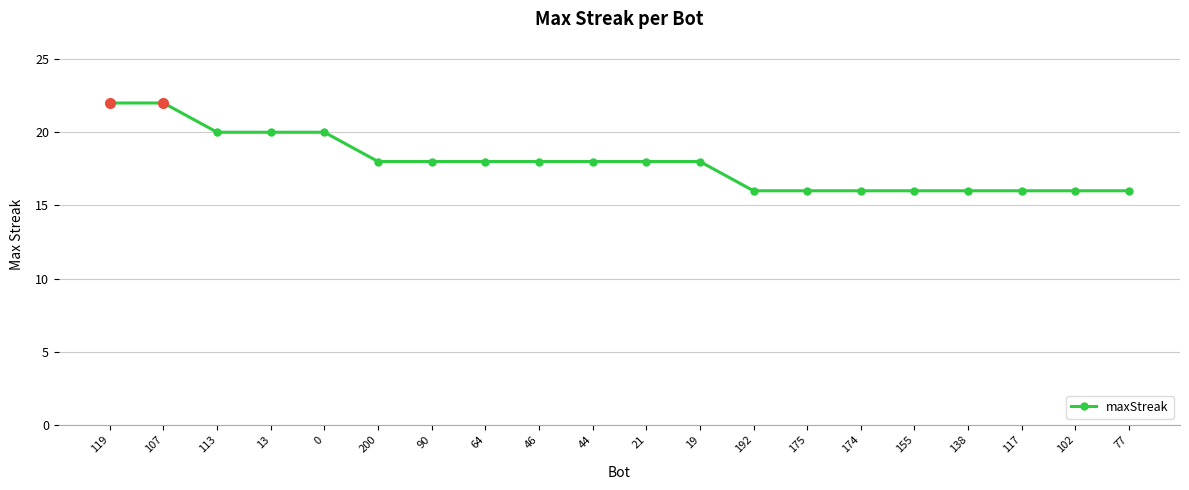

Which has a higher value, 155 or 64?

64